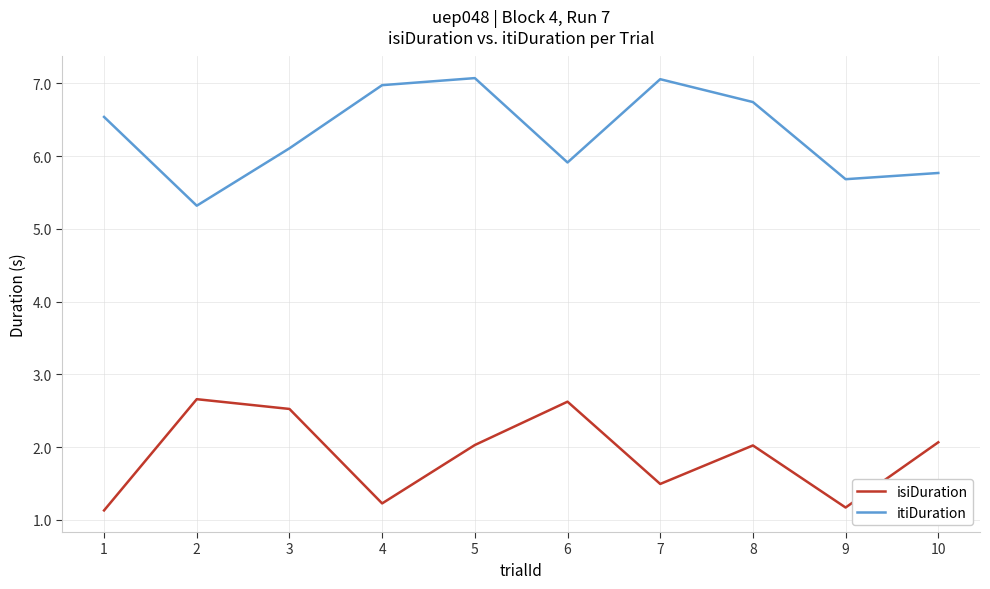

Does the chart have visible grid lines?

Yes